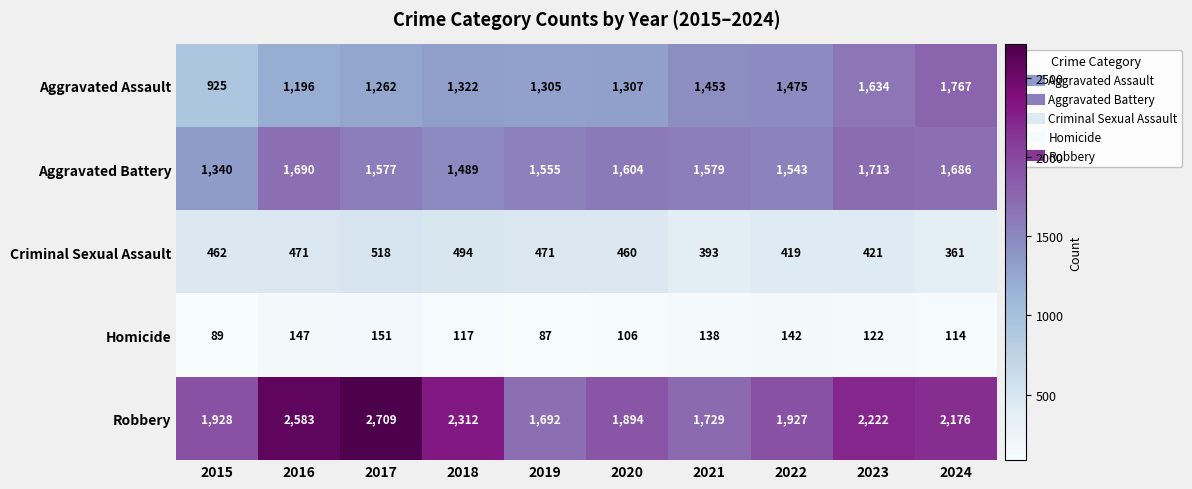

What is the sum of the Homicide values at 2019 and 2018?

204